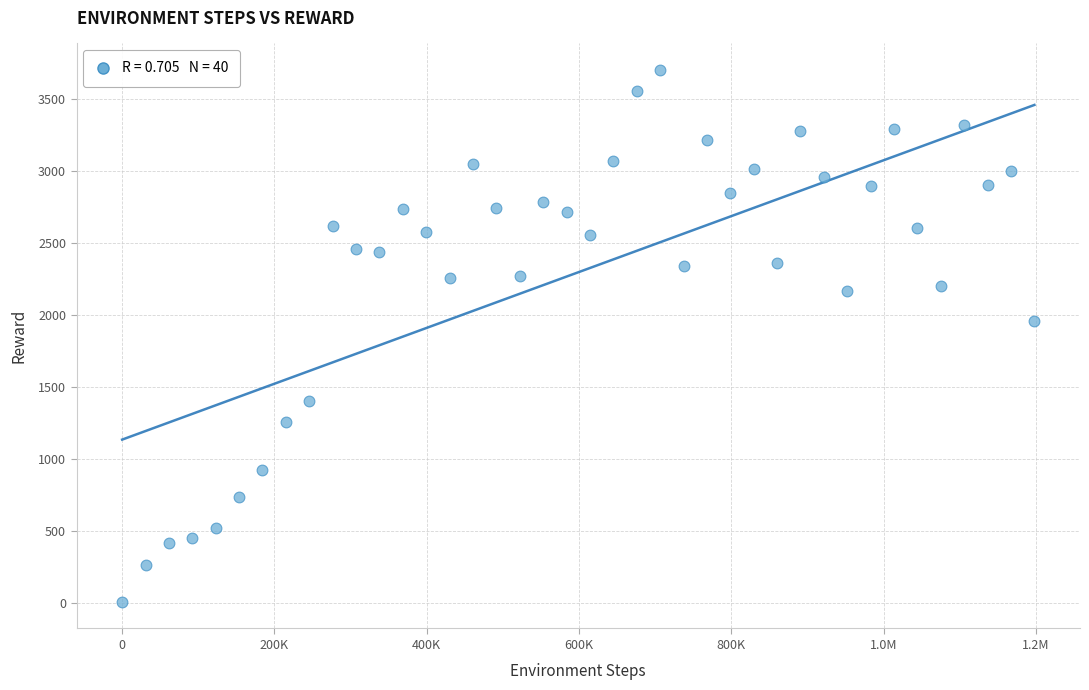

What is the range of Y values (max minus min)?

3695.4